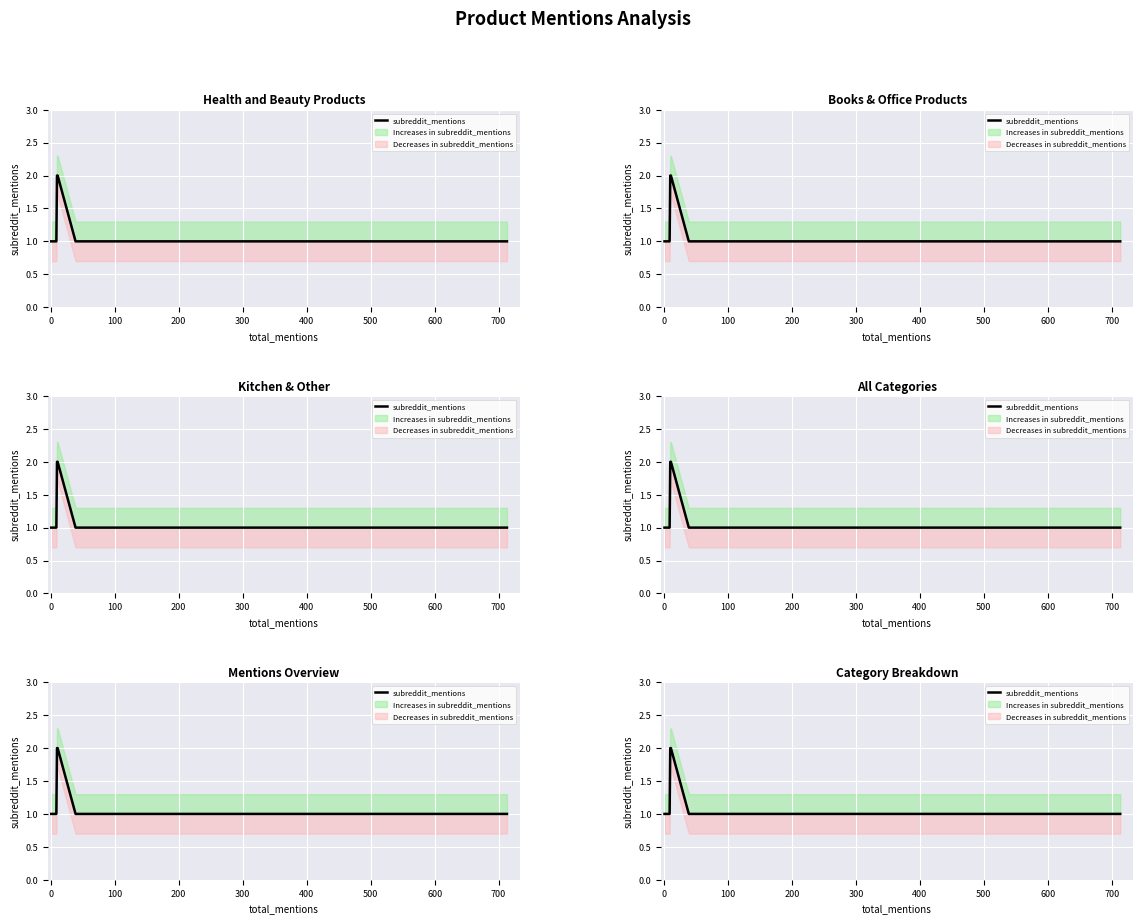

What position from the right is 0?

6